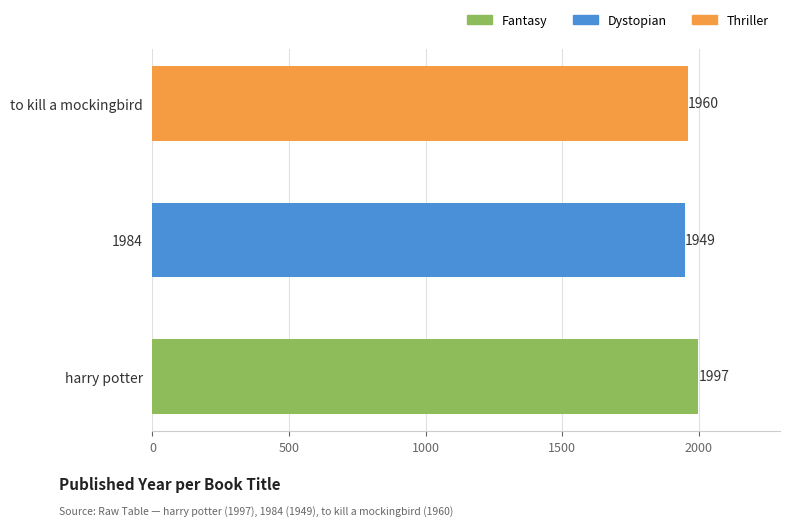

Rank the categories by value from lowest to highest.

1984, to kill a mockingbird, harry potter